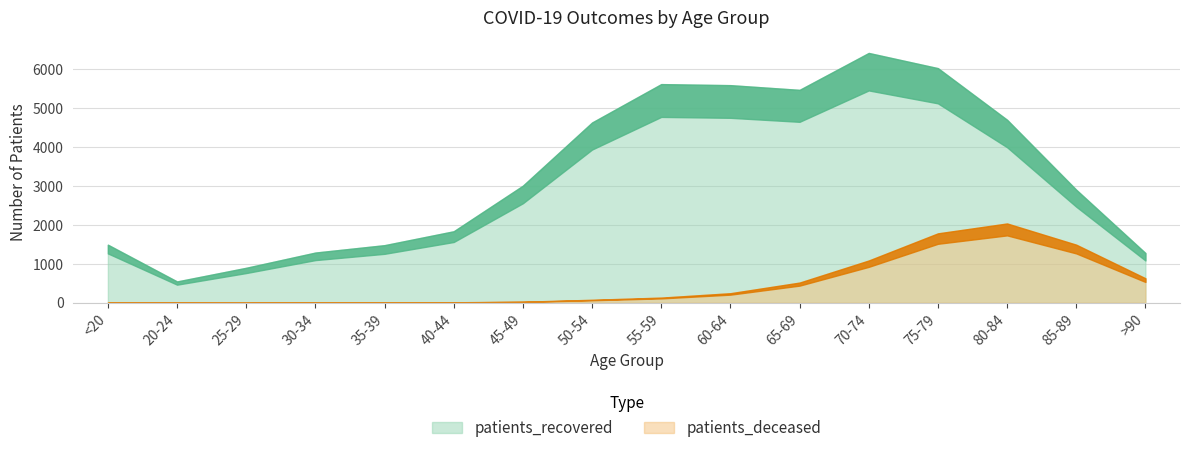

True or false: patients_deceased has a value of 13 at 40-44.

True